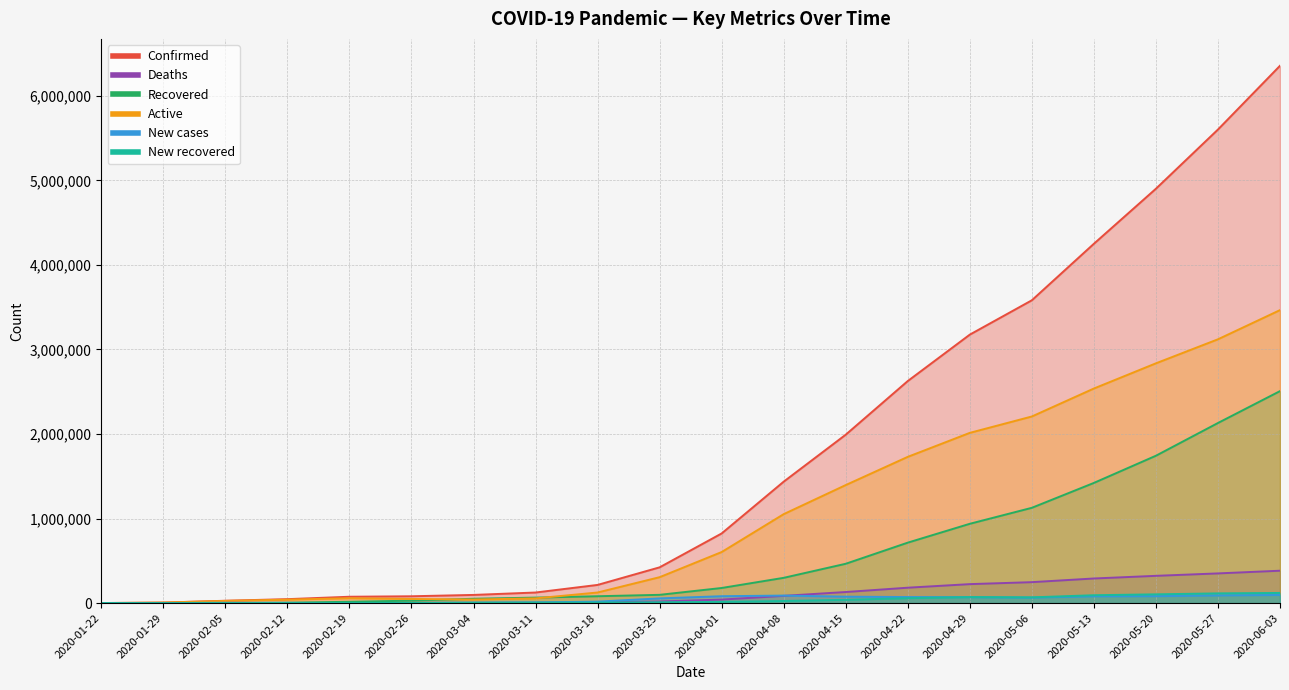

At which label does Deaths first exceed 41334?

2020-04-08